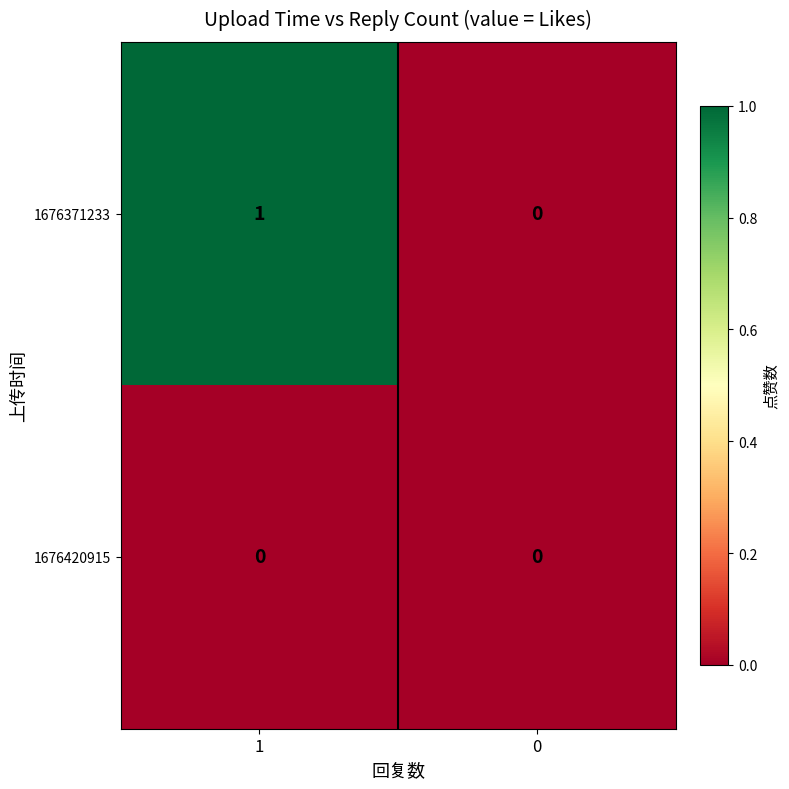

At which category is the sum across all series the highest?

1